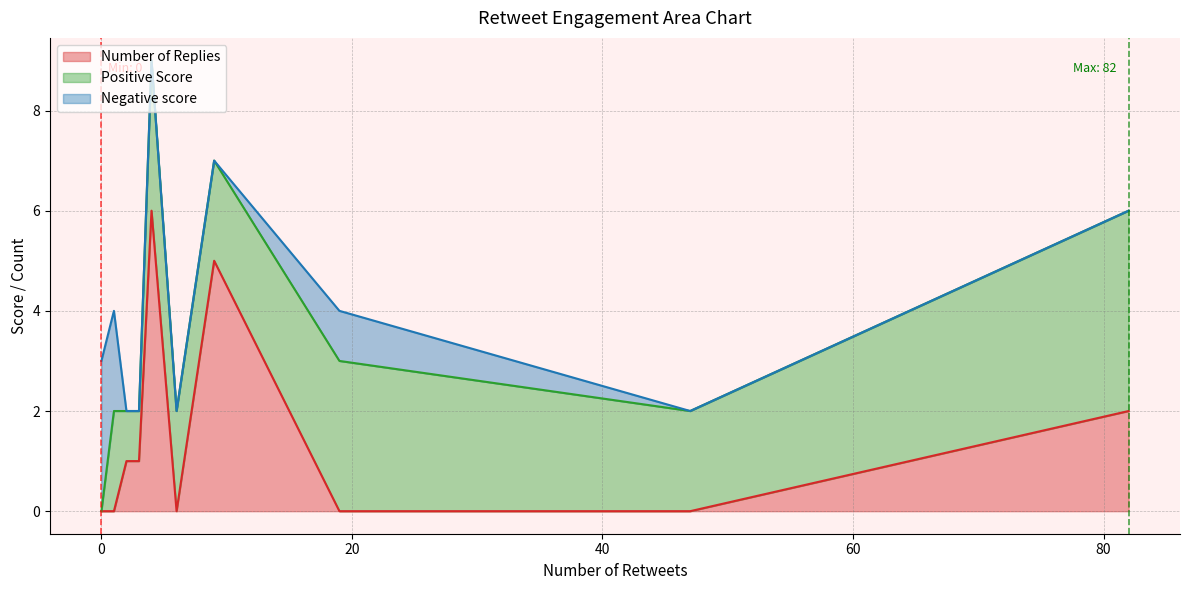

Reading left to right, transcribe all the data shown in this chart.

Number of Replies: 0=0	1=0	2=1	3=1	4=6	6=0	9=5	19=0	47=0	82=2
Positive Score: 0=0	1=2	2=1	3=1	4=3	6=2	9=2	19=3	47=2	82=4
Negative score: 0=3	1=2	2=0	3=0	4=0	6=0	9=0	19=1	47=0	82=0